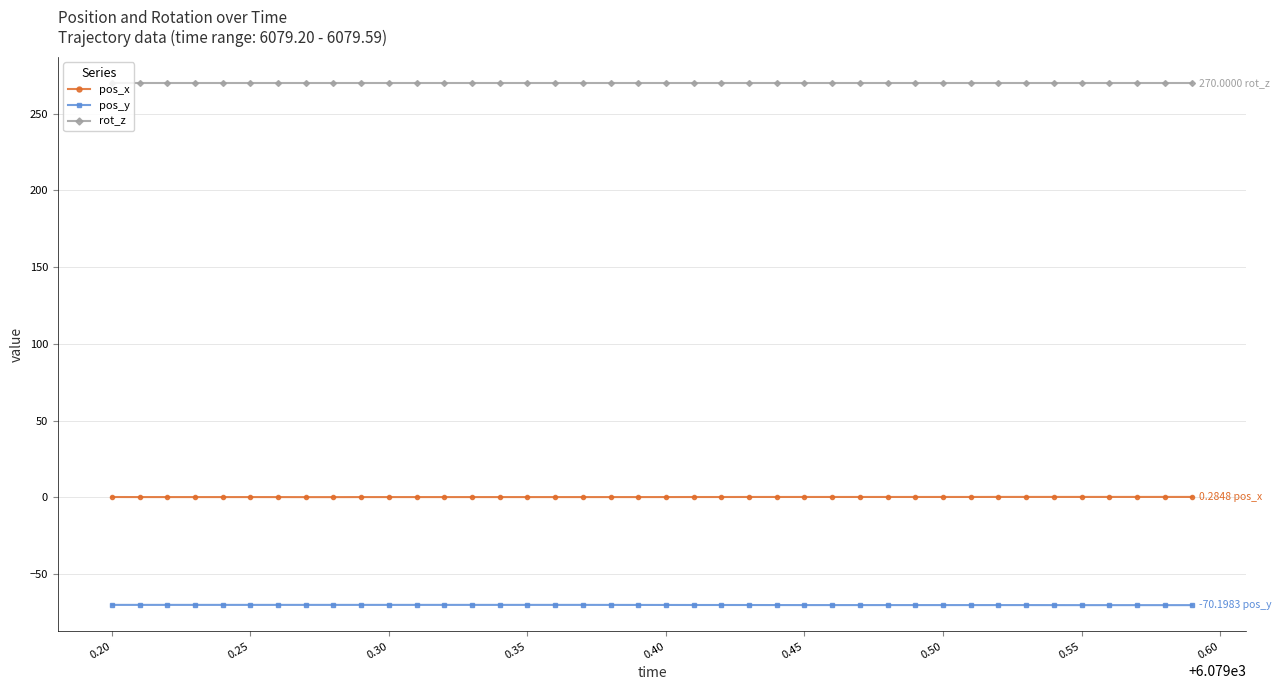

What is the sum of all pos_x values?

9.1